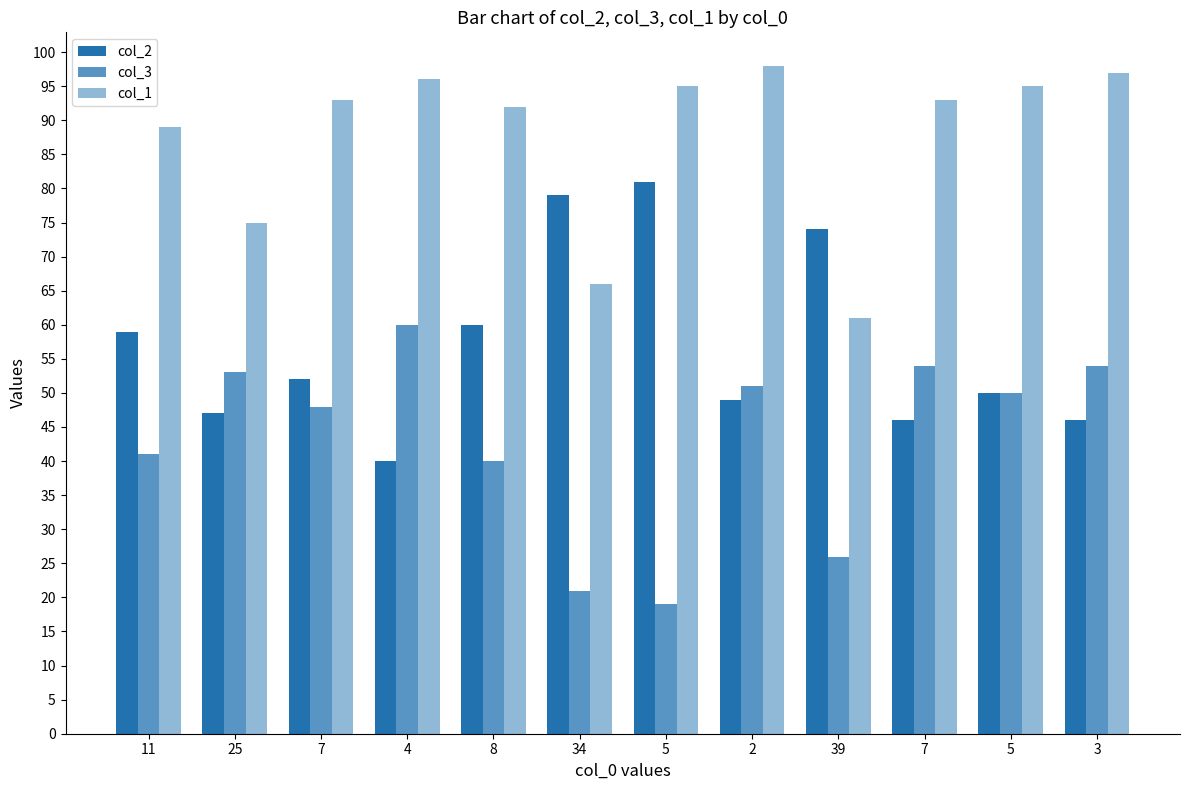

List the labels in order of col_2 value, largest first.

5, 34, 39, 8, 11, 7, 5, 2, 25, 7, 3, 4